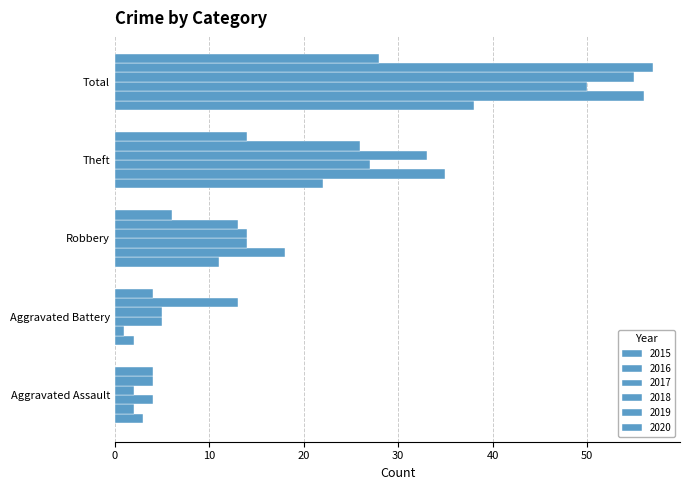

True or false: 2020 has a value of 8 at Robbery.

False